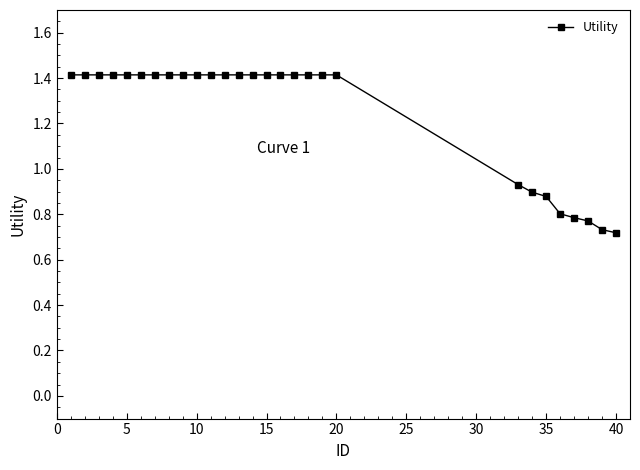

What is the greatest value displayed?

1.4